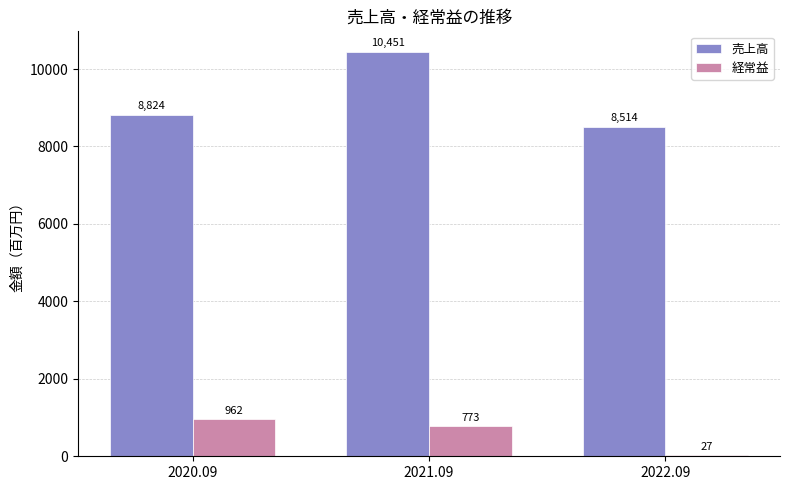

True or false: 売上高 has a value of 8514 at 2022.09.

True